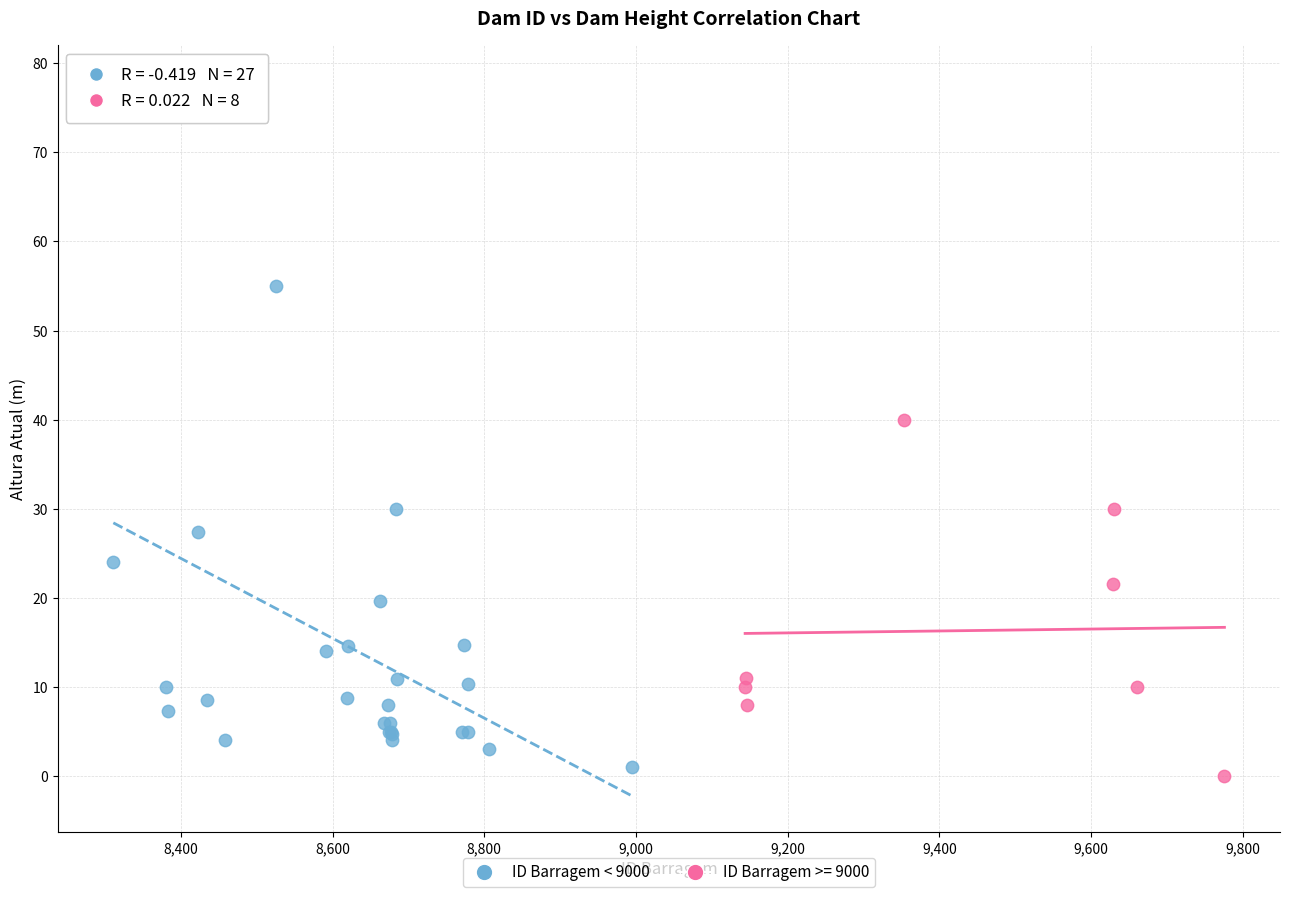

Which series has the widest spread of Y values?

ID Barragem < 9000